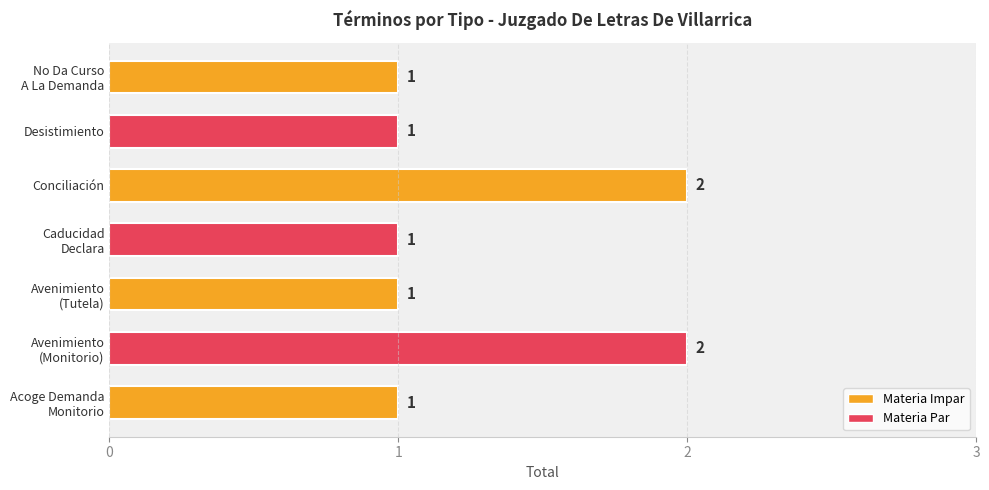

Count the values in the range 1 to 2.

7